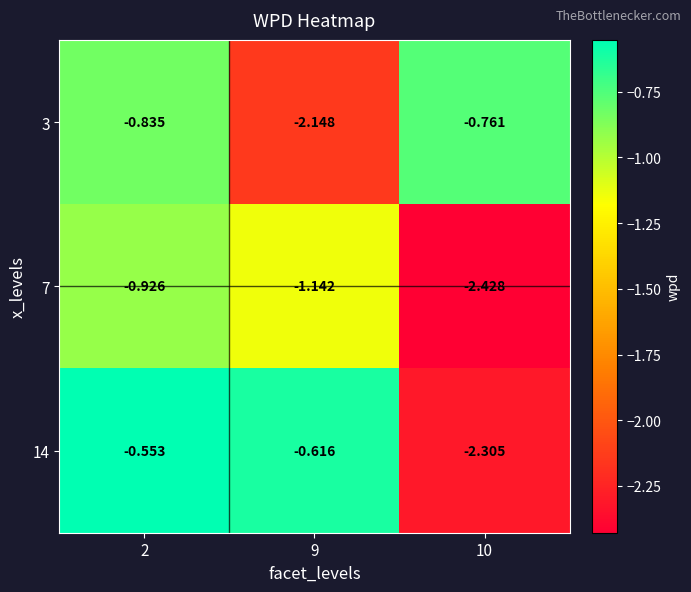

Reading left to right, transcribe all the data shown in this chart.

3: 2=-0.8	9=-2.1	10=-0.8
7: 2=-0.9	9=-1.1	10=-2.4
14: 2=-0.6	9=-0.6	10=-2.3